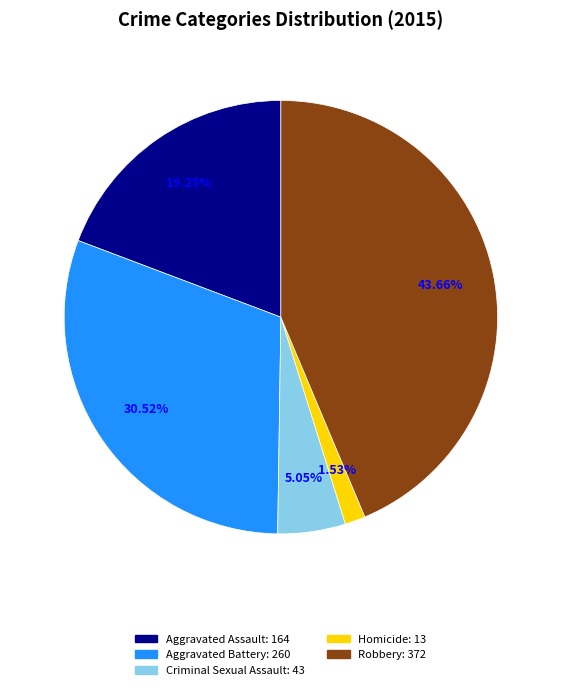

The Homicide slice represents 2% of the pie. True or false?

True